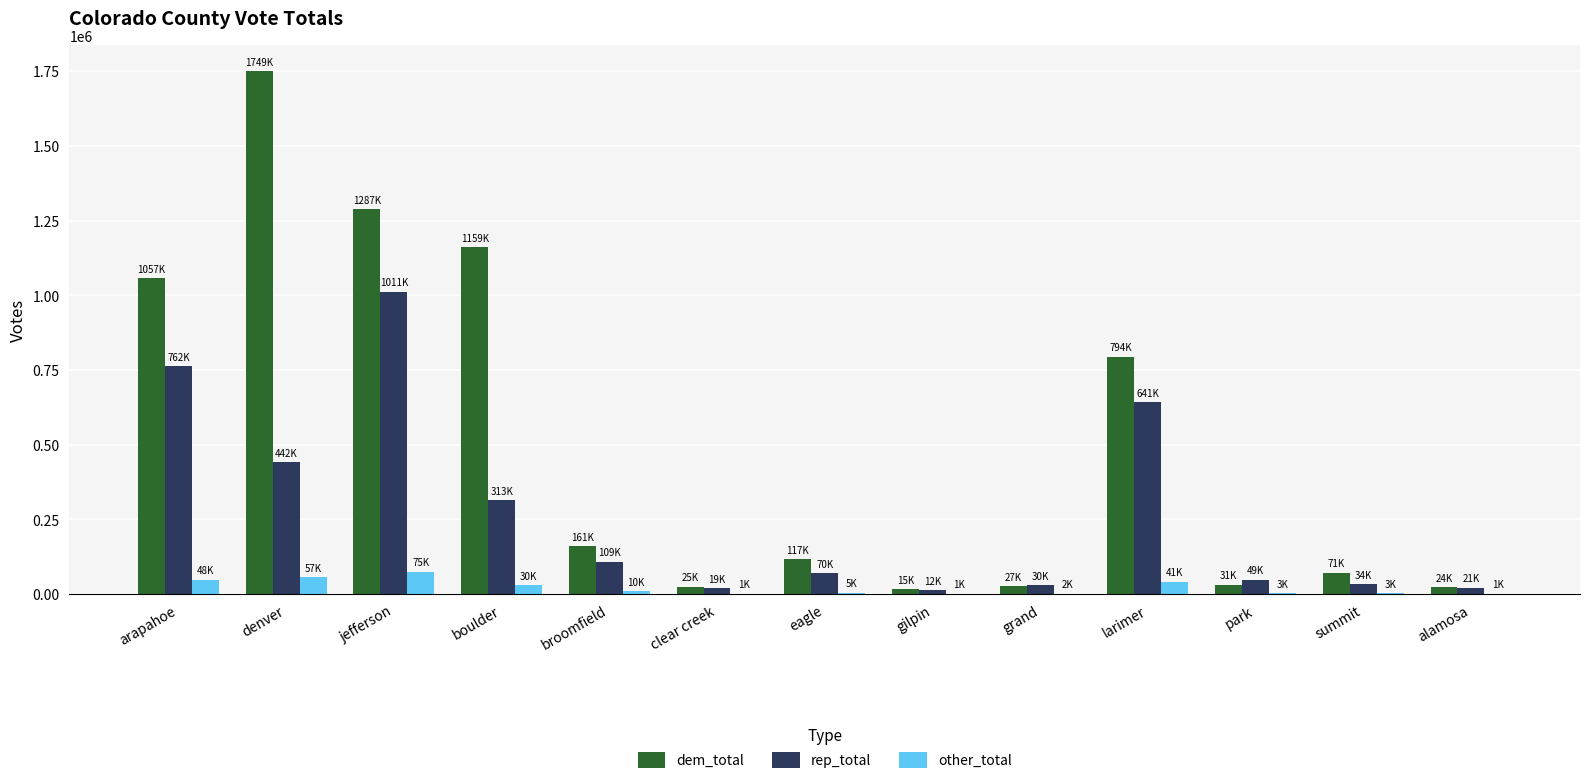

Are the bars grouped side by side (vs. stacked)?

Yes